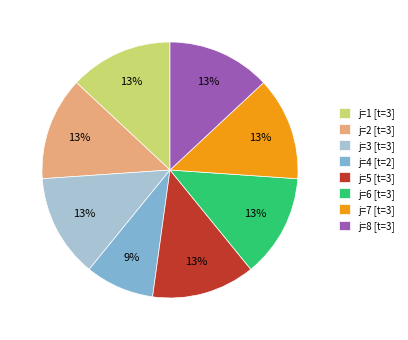

What is the smallest slice in the pie chart?

j=4 [t=2]